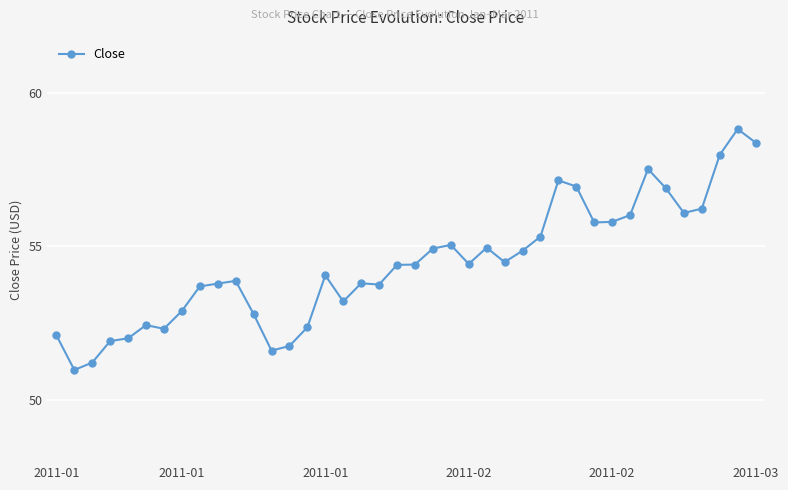

True or false: there are more than 1 points higher than both neighbors.

True